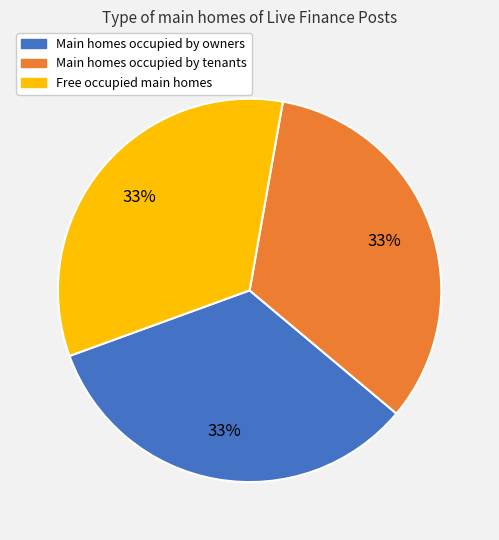

Is there any slice that represents more than half of the pie?

No